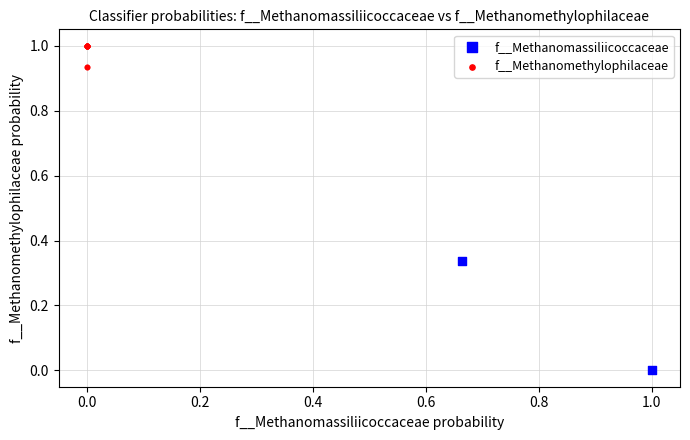

What are all the series names shown in the legend?

f__Methanomassiliicoccaceae, f__Methanomethylophilaceae